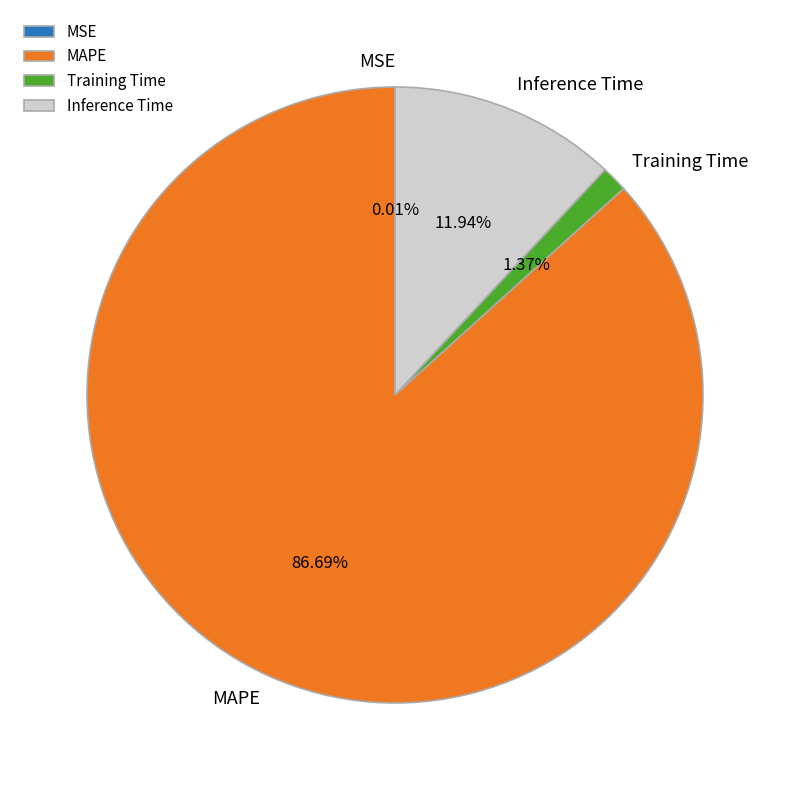

To the nearest percent, what percentage of the pie is Training Time?

1%